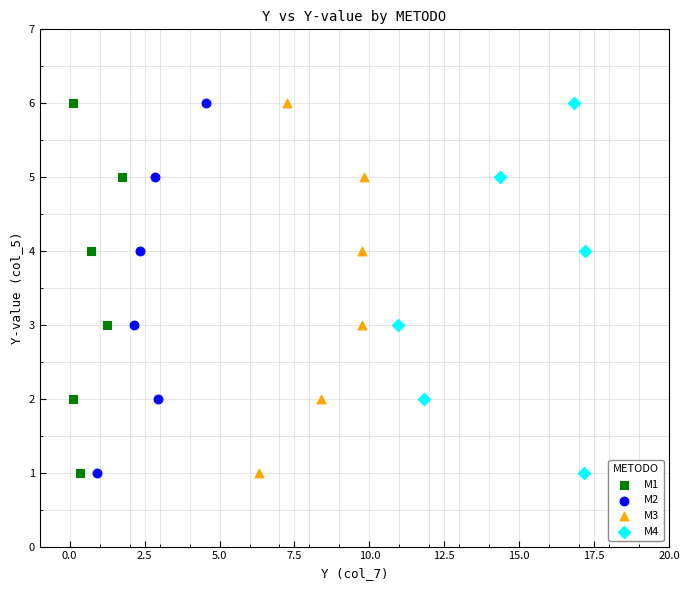

What are all the series names shown in the legend?

M1, M2, M3, M4